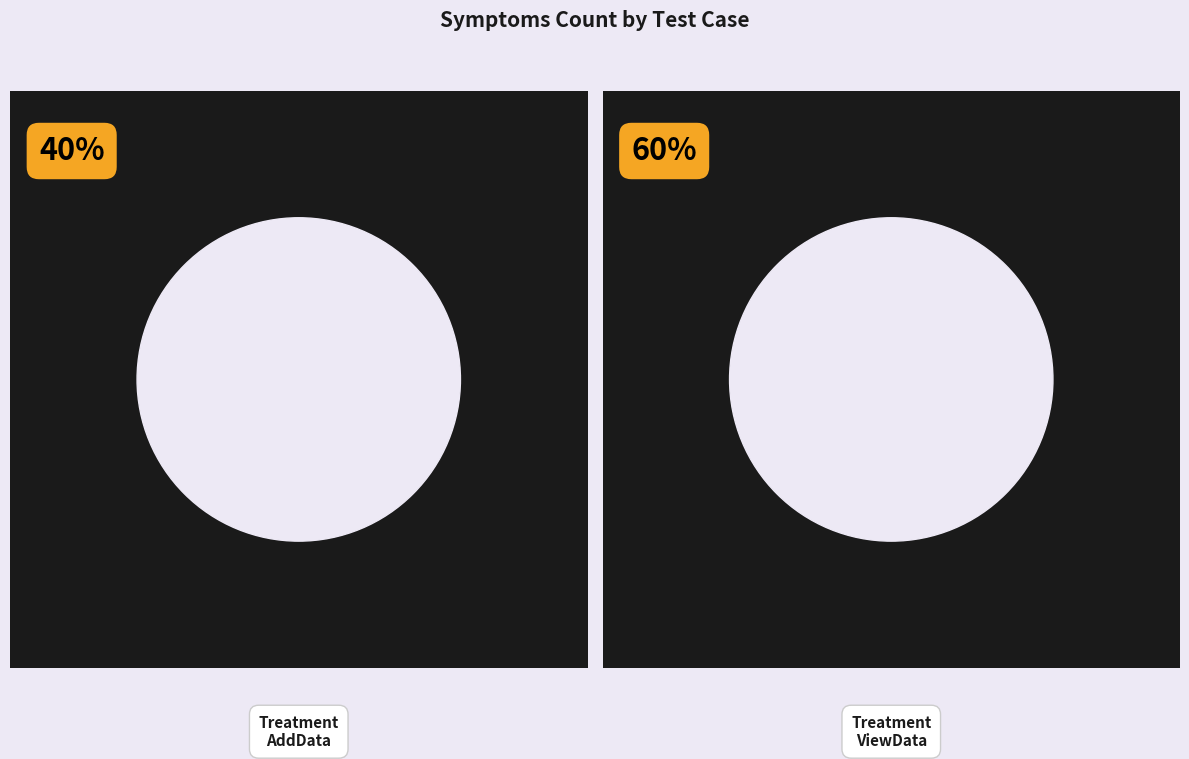

The Treatment_AddData slice represents 40% of the pie. True or false?

True